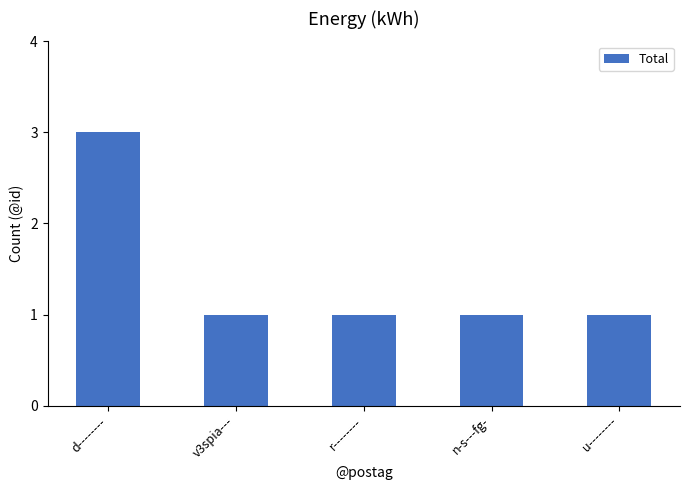

Which label corresponds to the largest value in the chart?

d--------